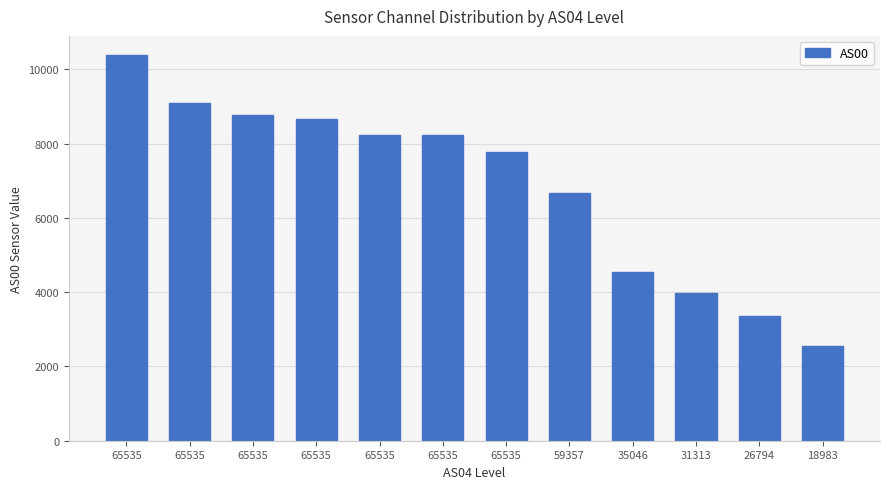

What is the difference between the second highest and minimum values?

6538